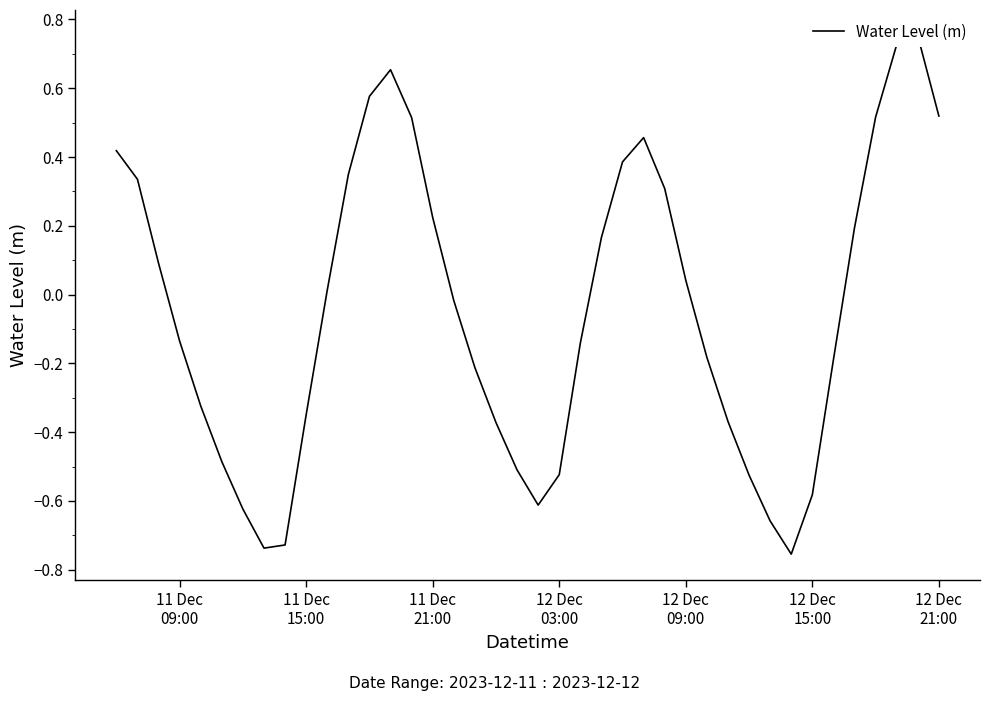

How many data points are less than 0?

21